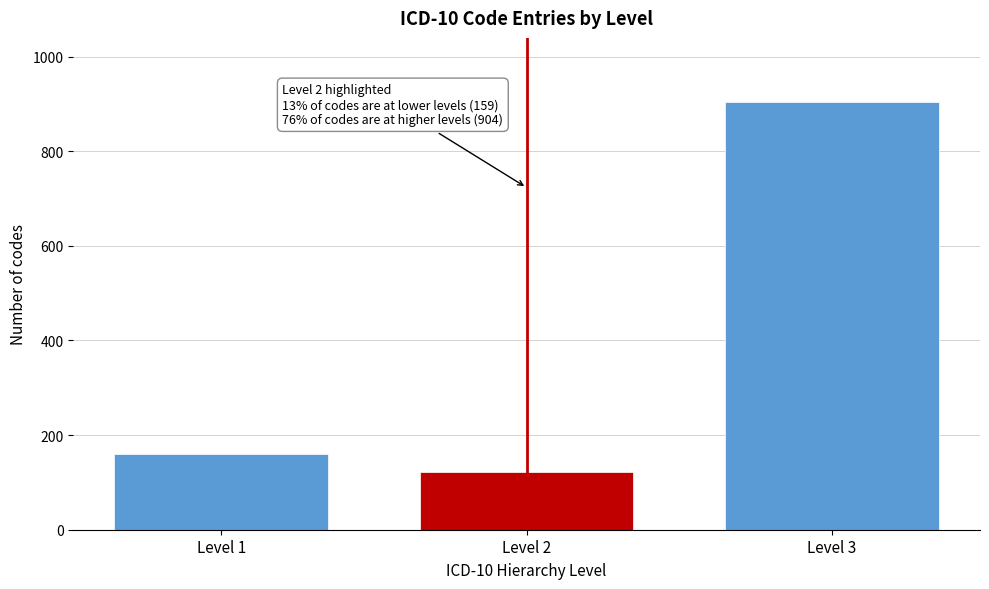

Reading left to right, extract all data points from this chart.

159	121	904